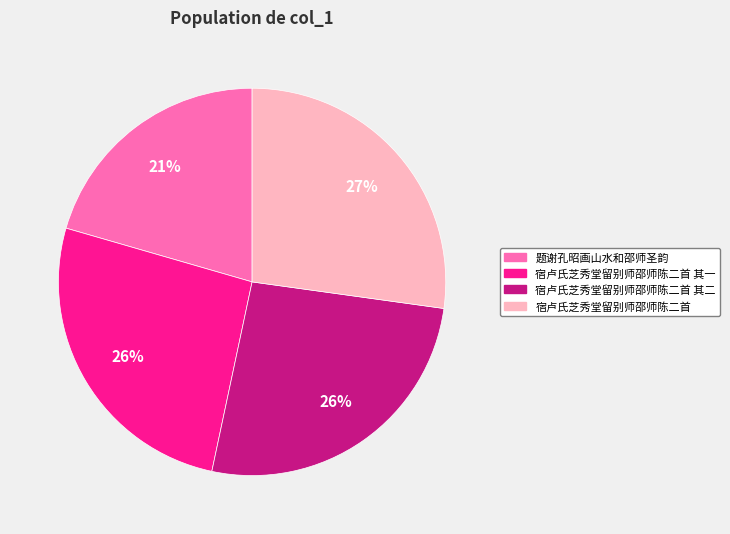

Is there a majority slice in this chart?

No